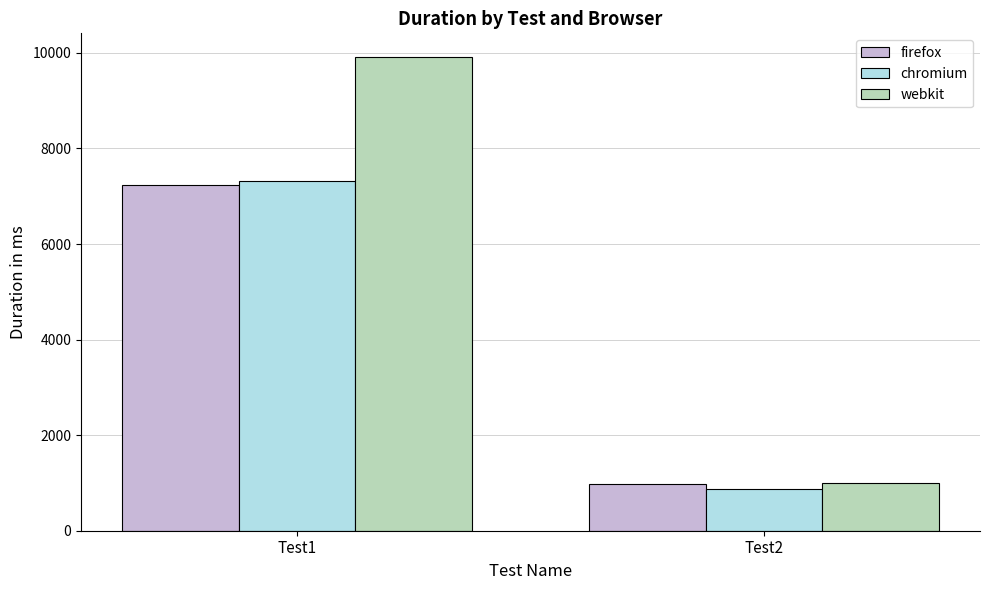

List the labels in order of webkit value, smallest first.

Test2, Test1